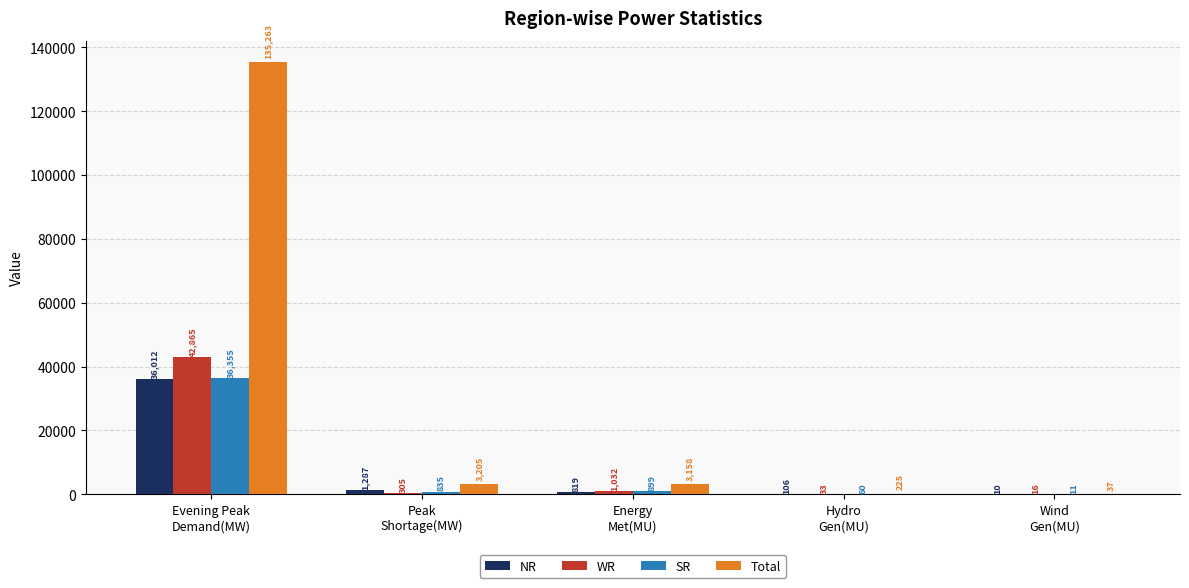

Which series has the largest total across all categories?

Total